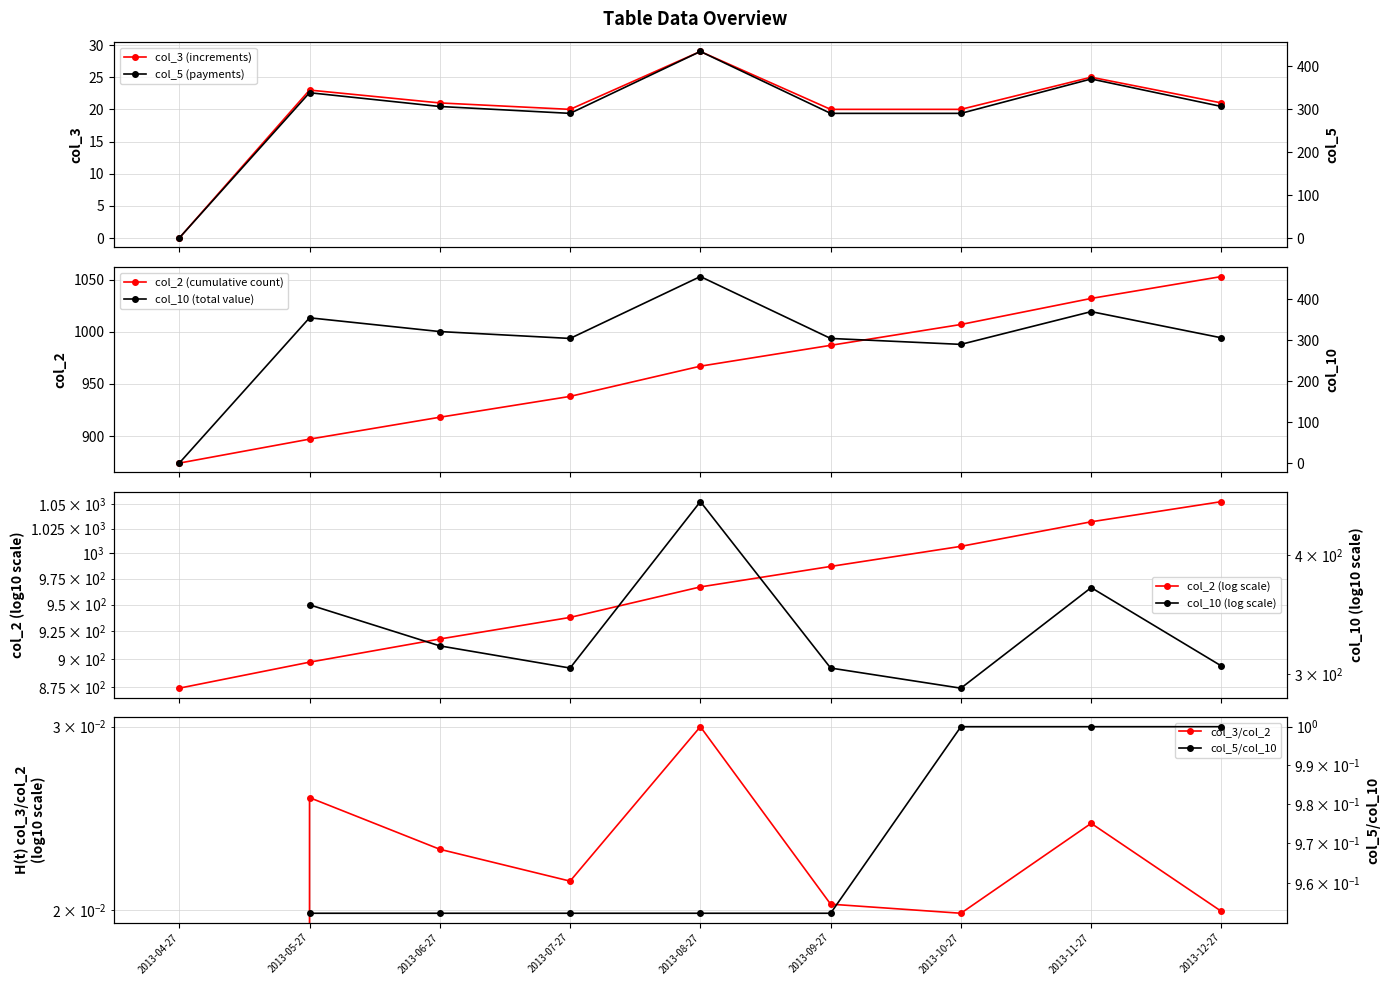

Reading right to left, list all the values displayed in this chart.

col_2: 1053.0	1032.0	1007.0	987.0	967.0	938.0	918.0	897.0	874.0
col_10: 306.0	370.0	290.0	304.5	455.7	304.5	321.3	354.9	0.0
col_3: 21.0	25.0	20.0	20.0	29.0	20.0	21.0	23.0	0.0
col_5: 306.0	370.0	290.0	290.0	434.0	290.0	306.0	338.0	0.0